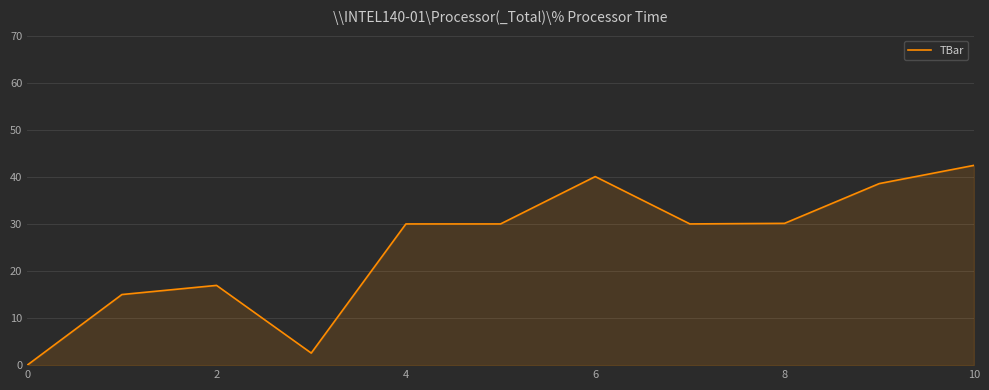

What is the greatest value displayed?

42.4